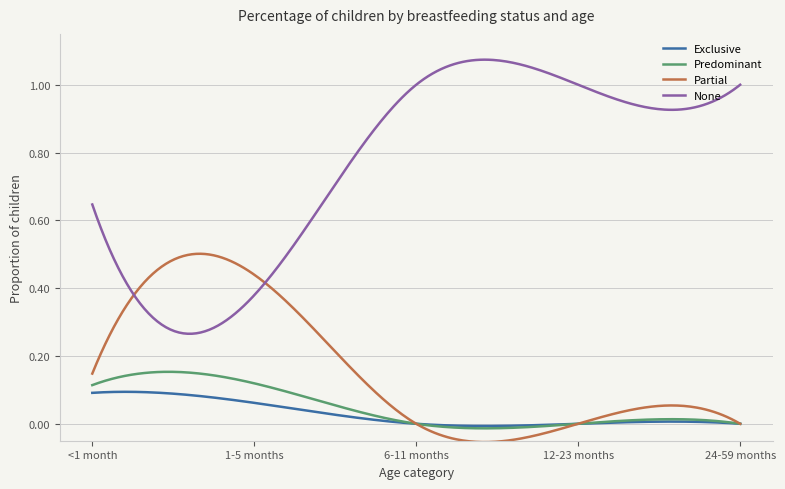

What are all the series names shown in the legend?

Exclusive, Predominant, Partial, None